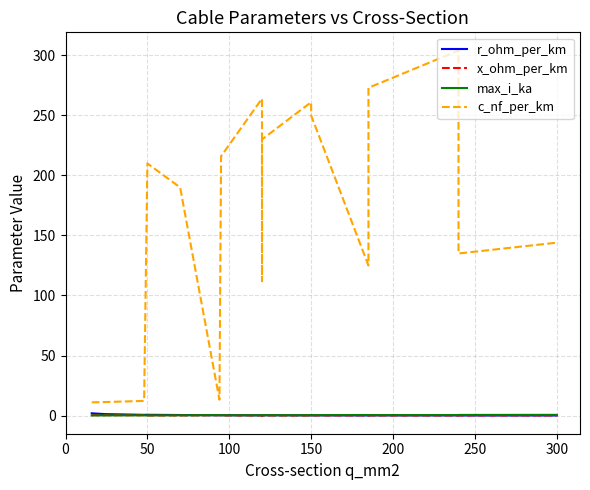

How many lines are shown in the chart?

4